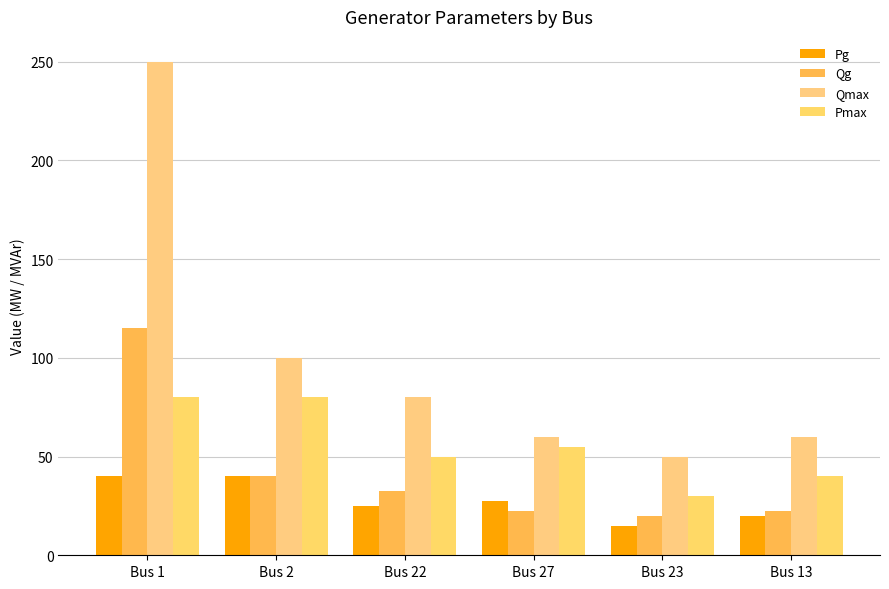

Which series has the widest spread of values?

Qmax